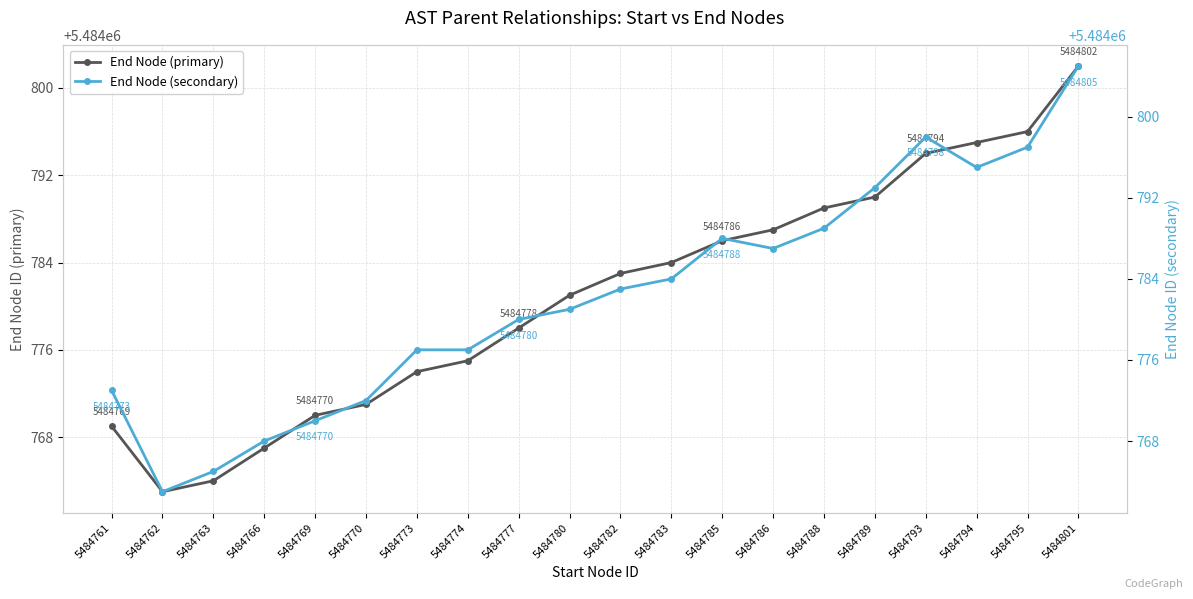

True or false: End Node (secondary) and End Node (primary) intersect in this chart.

False